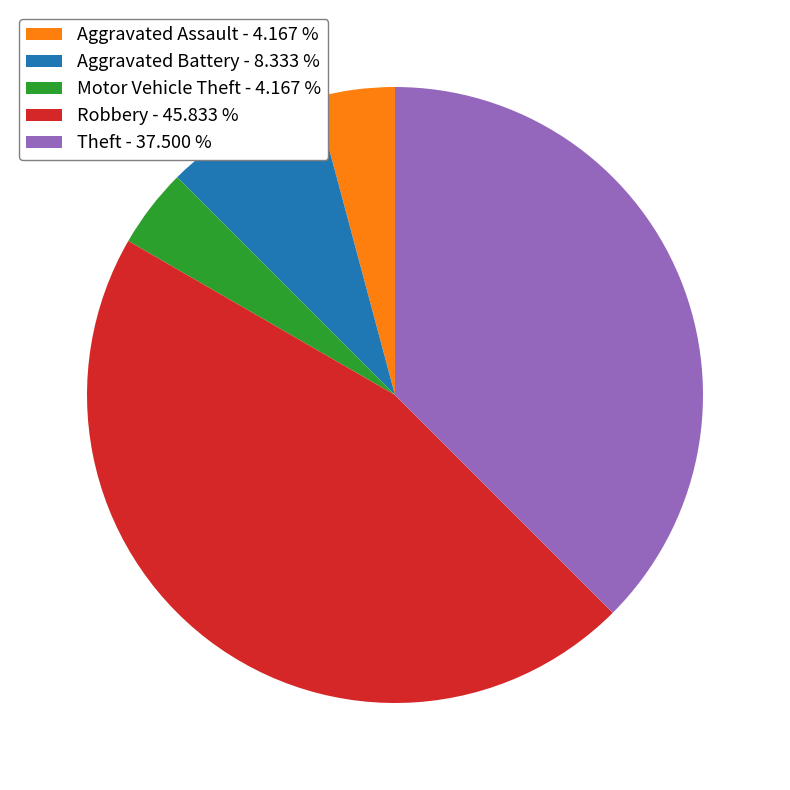

Is there any slice that represents more than half of the pie?

No